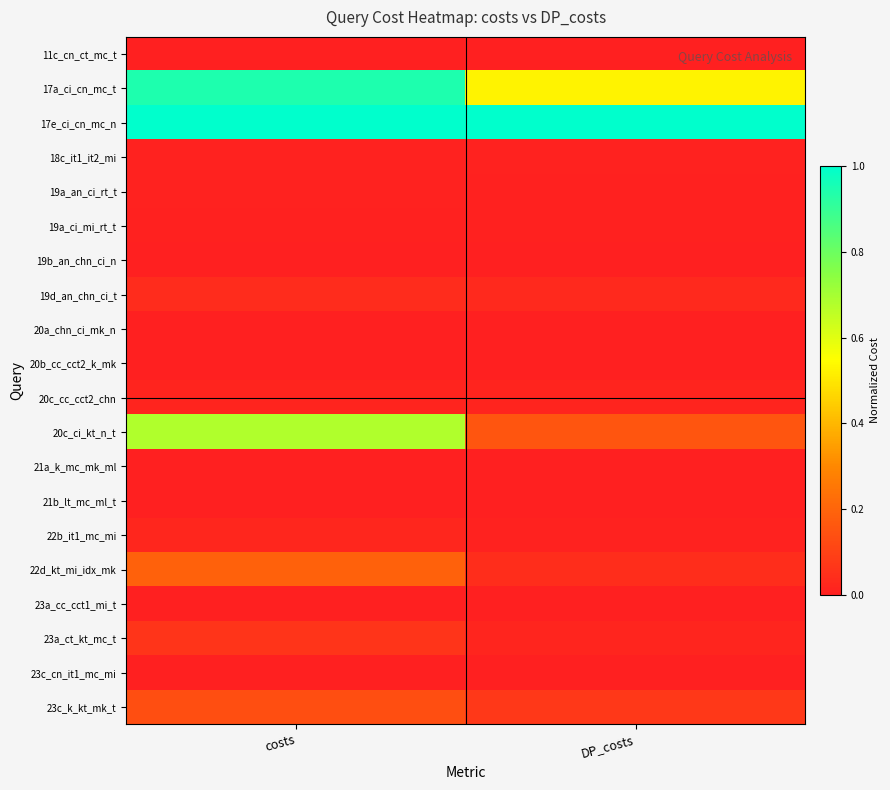

Reading left to right, transcribe all the data shown in this chart.

11c_cn_ct_mc_t: costs=0.0	DP_costs=0.0
17a_ci_cn_mc_t: costs=0.9	DP_costs=0.5
17e_ci_cn_mc_n: costs=1.0	DP_costs=1.0
18c_it1_it2_mi: costs=0.0	DP_costs=0.0
19a_an_ci_rt_t: costs=0.0	DP_costs=0.0
19a_ci_mi_rt_t: costs=0.0	DP_costs=0.0
19b_an_chn_ci_n: costs=0.0	DP_costs=0.0
19d_an_chn_ci_t: costs=0.0	DP_costs=0.0
20a_chn_ci_mk_n: costs=0.0	DP_costs=0.0
20b_cc_cct2_k_mk: costs=0.0	DP_costs=0.0
20c_cc_cct2_chn: costs=0.0	DP_costs=0.0
20c_ci_kt_n_t: costs=0.7	DP_costs=0.2
21a_k_mc_mk_ml: costs=0.0	DP_costs=0.0
21b_lt_mc_ml_t: costs=0.0	DP_costs=0.0
22b_it1_mc_mi: costs=0.0	DP_costs=0.0
22d_kt_mi_idx_mk: costs=0.2	DP_costs=0.0
23a_cc_cct1_mi_t: costs=0.0	DP_costs=0.0
23a_ct_kt_mc_t: costs=0.1	DP_costs=0.0
23c_cn_it1_mc_mi: costs=0.0	DP_costs=0.0
23c_k_kt_mk_t: costs=0.1	DP_costs=0.1